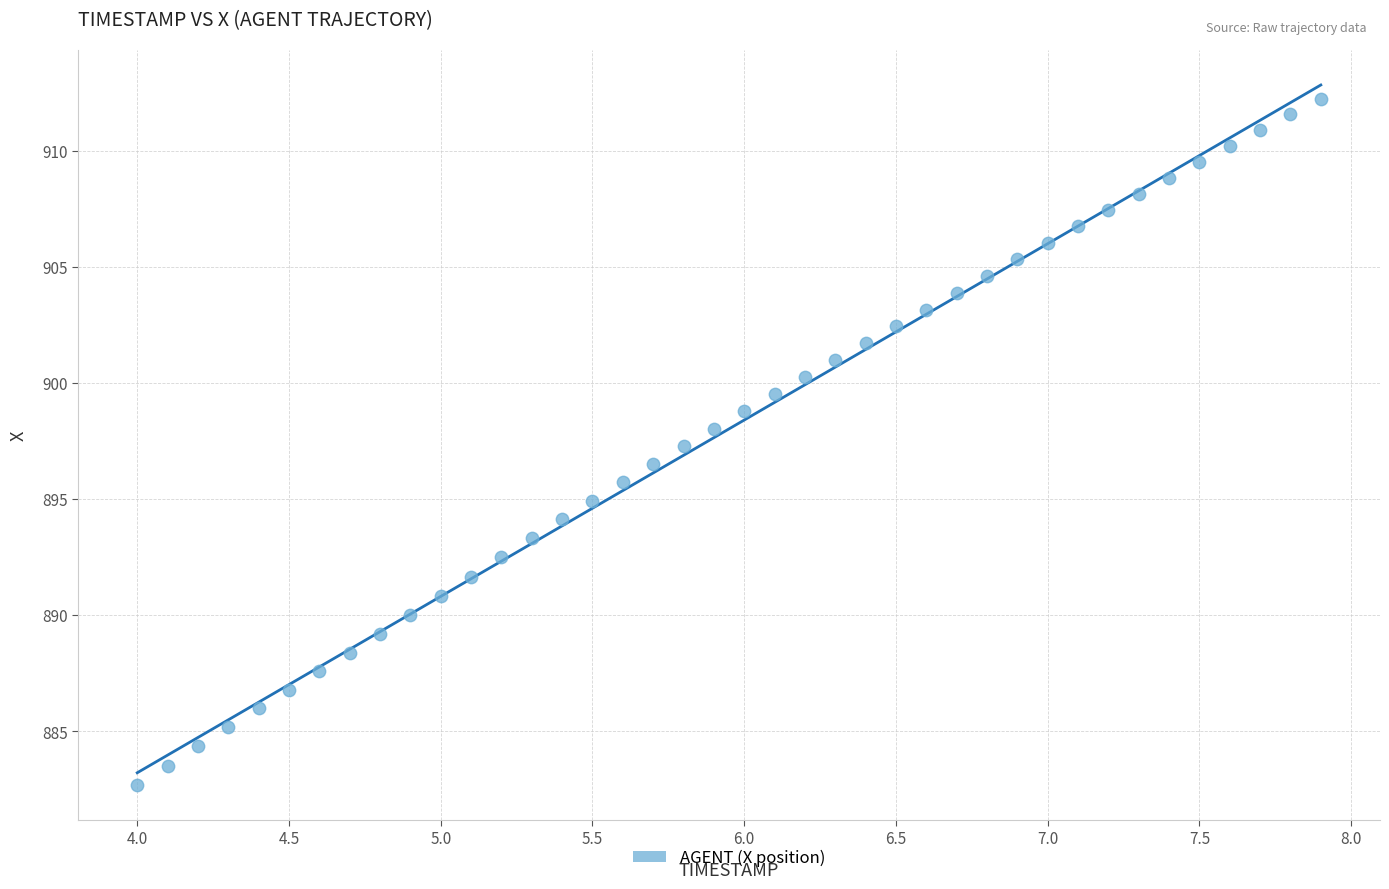

What is the range of Y values (max minus min)?

29.6